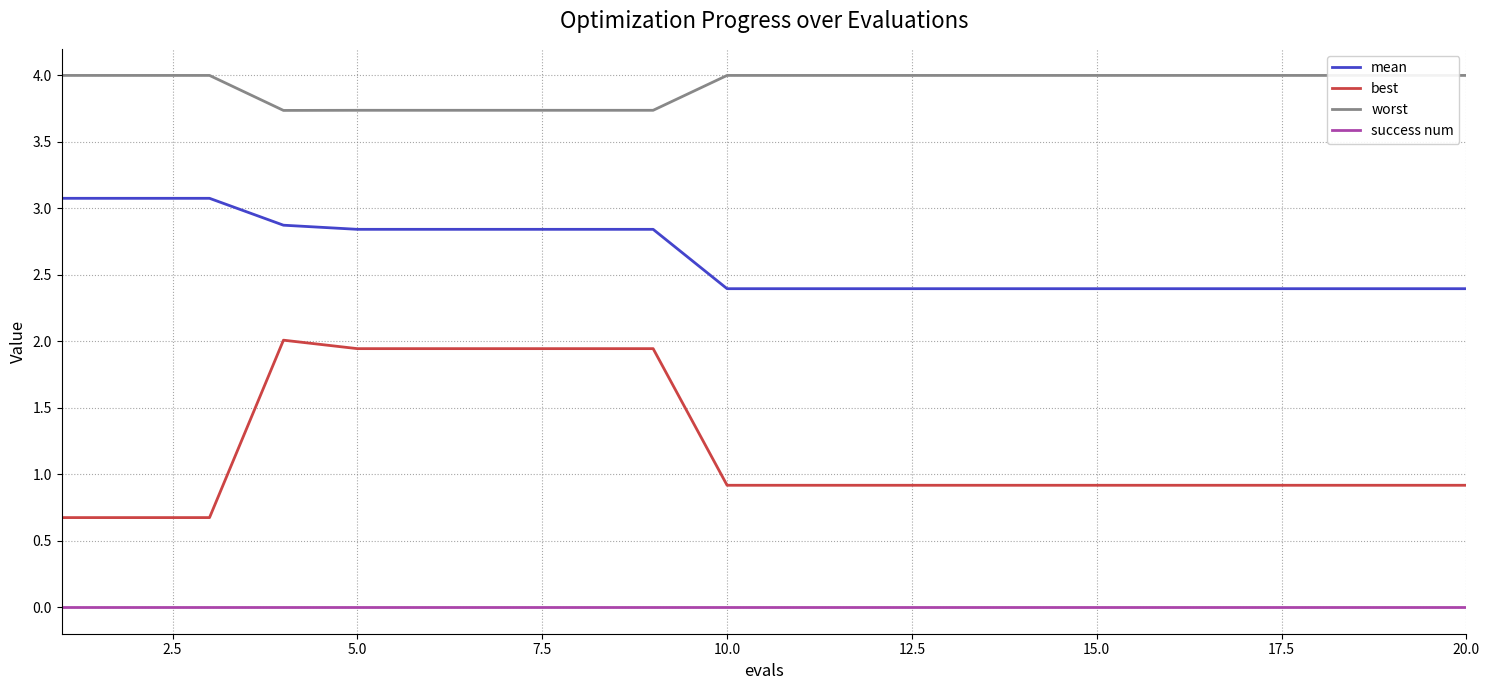

What is the sum of all mean values?

52.7